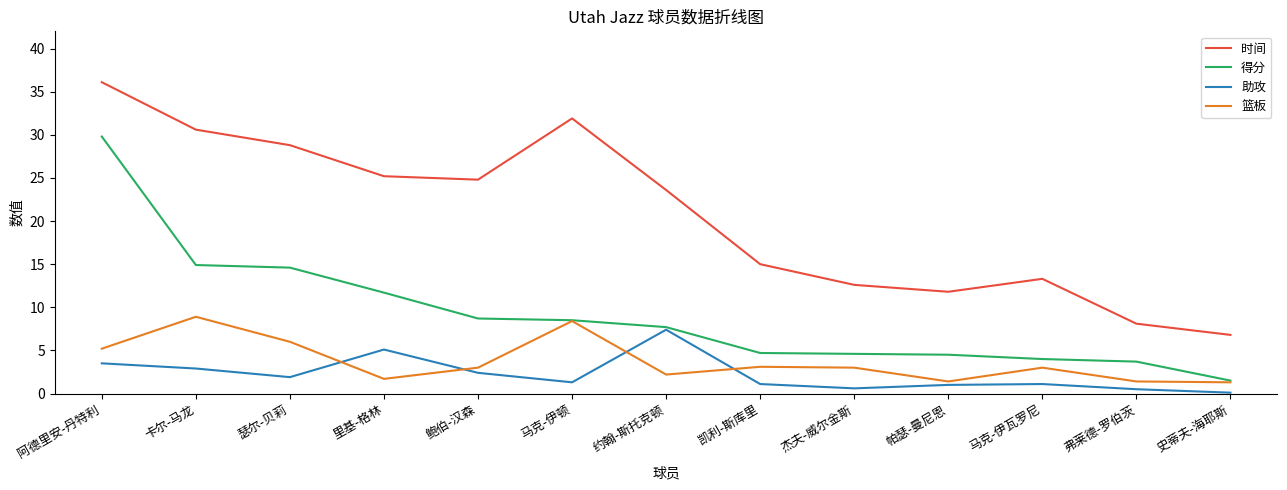

What position from the right is 马克-伊瓦罗尼?

3